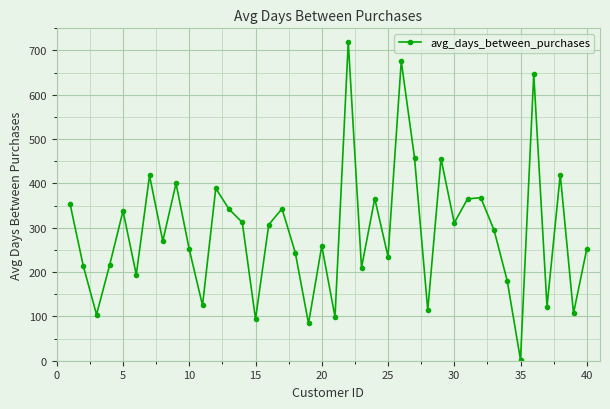

How many points are lower than both their immediate neighbors (excluding endpoints)?

14